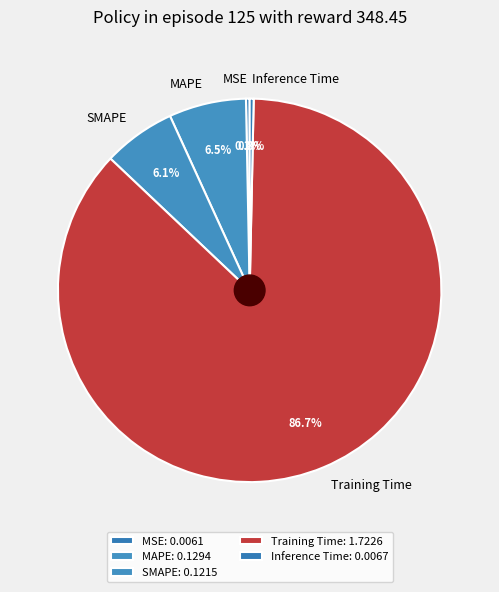

To the nearest percent, what is the average slice percentage?

20%